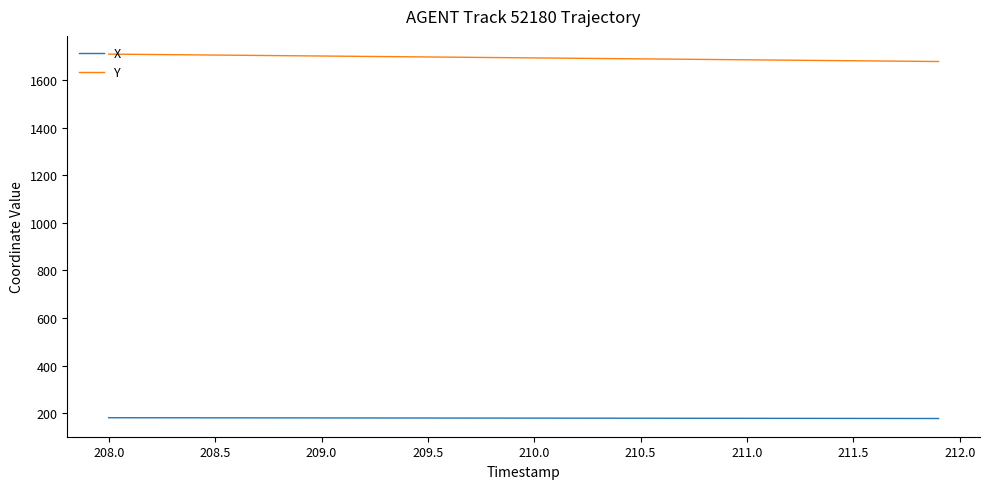

Rank the series by their average value, from highest to lowest.

Y, X